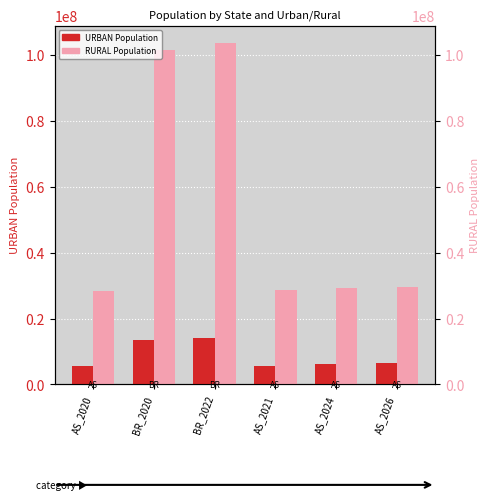

What is the difference between the maximum and second lowest values in the RURAL series?

75092360